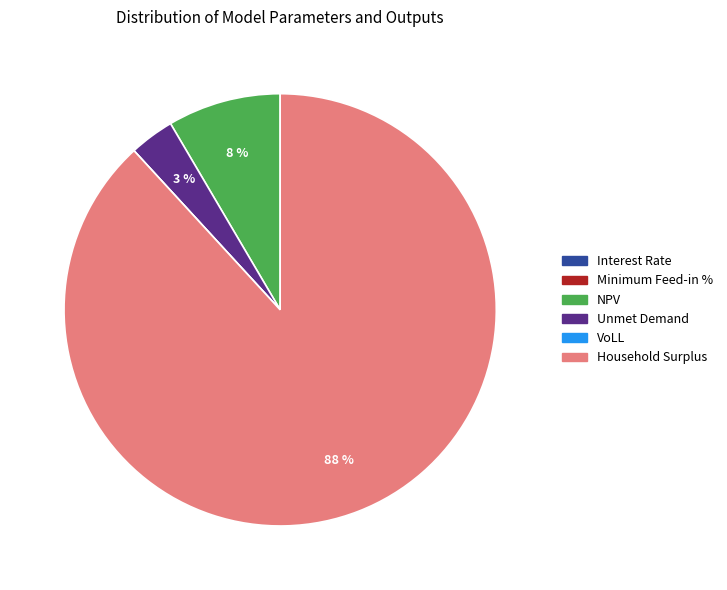

Between Household Surplus and NPV, which is larger?

Household Surplus